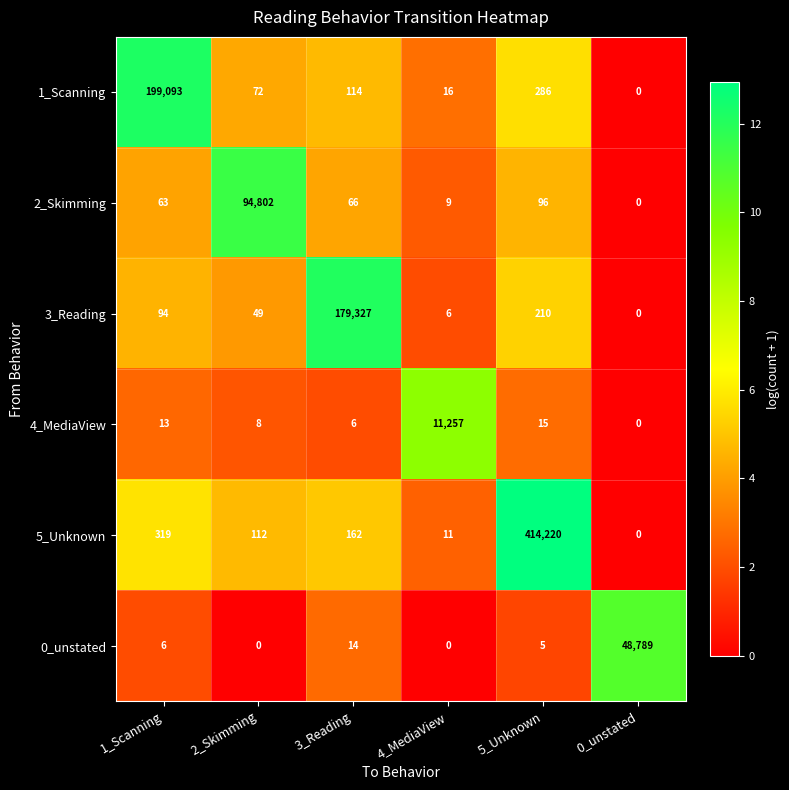

Which category has the highest value across all series?

5_Unknown